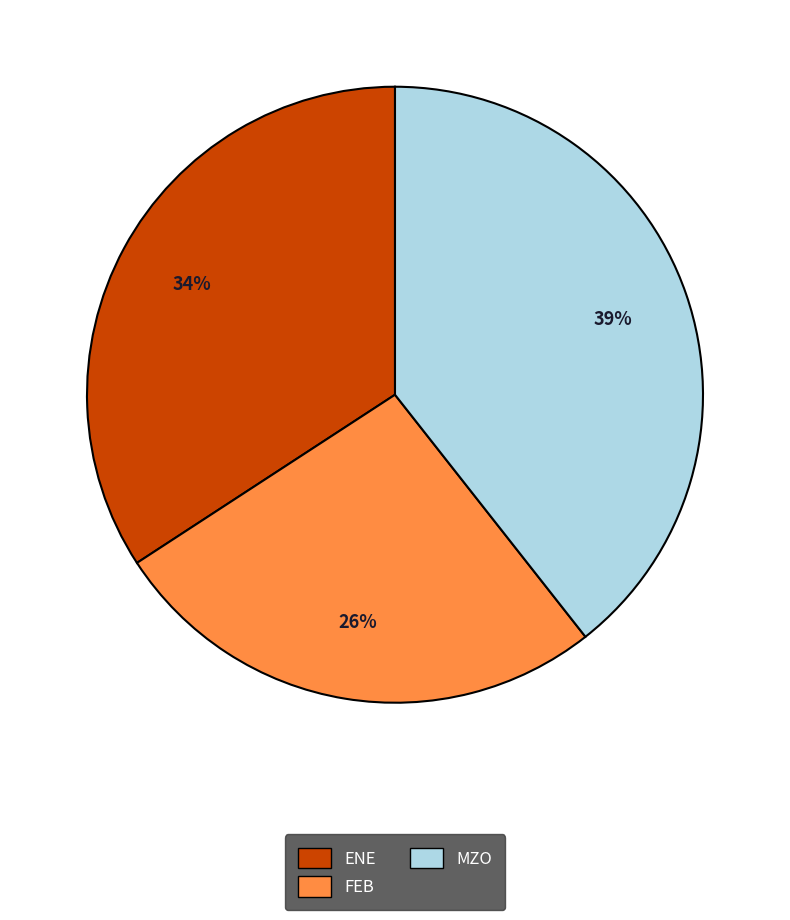

Is FEB the majority of the pie?

No